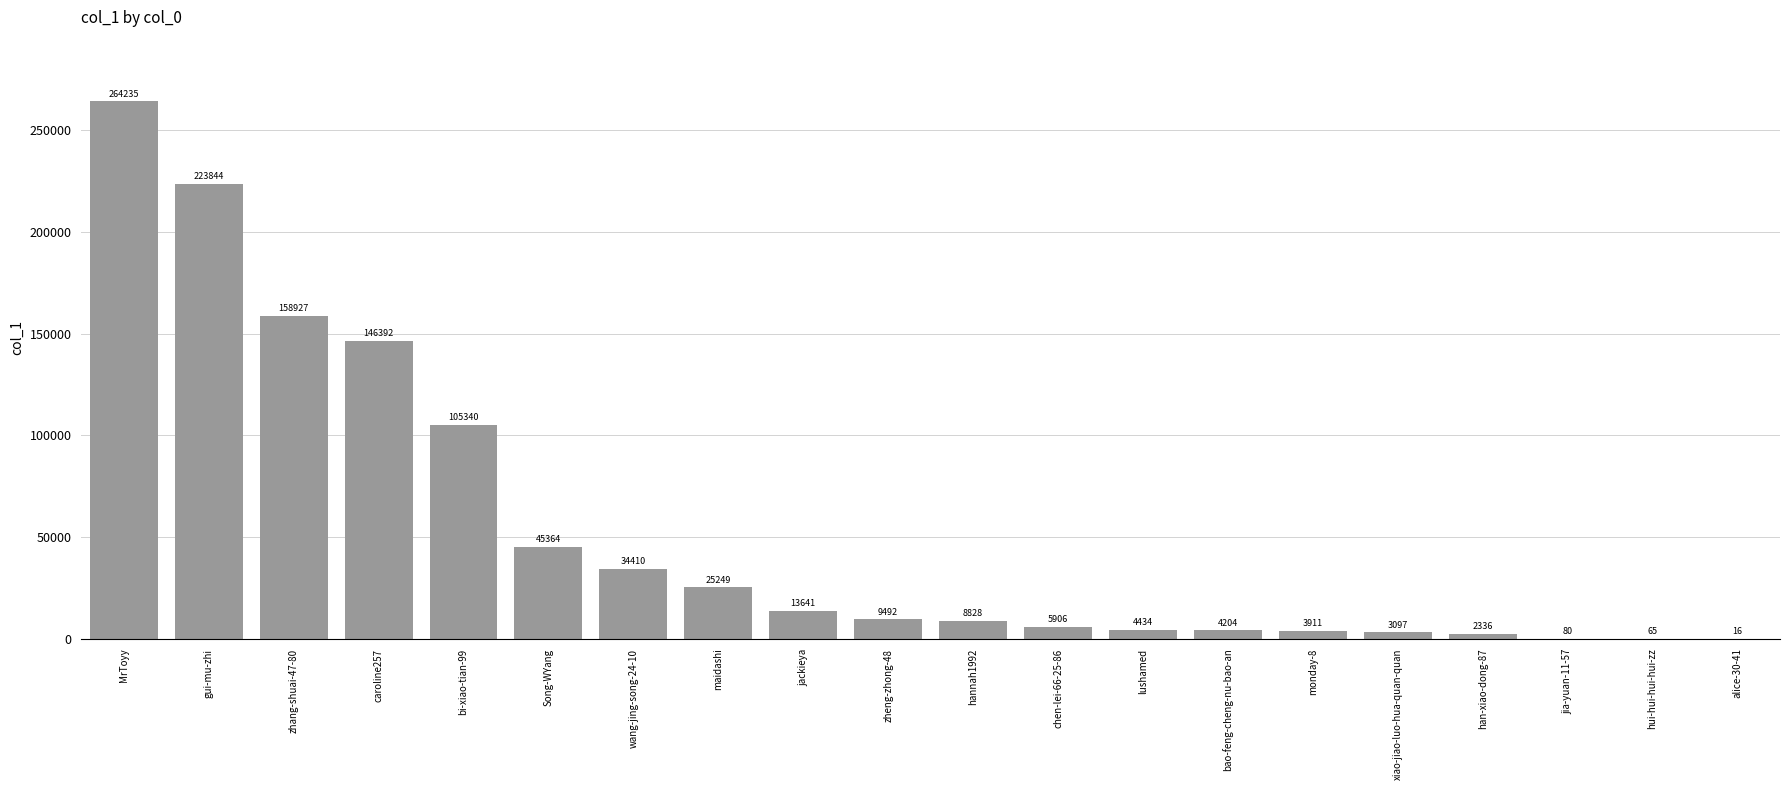

What is the greatest value displayed?

264235